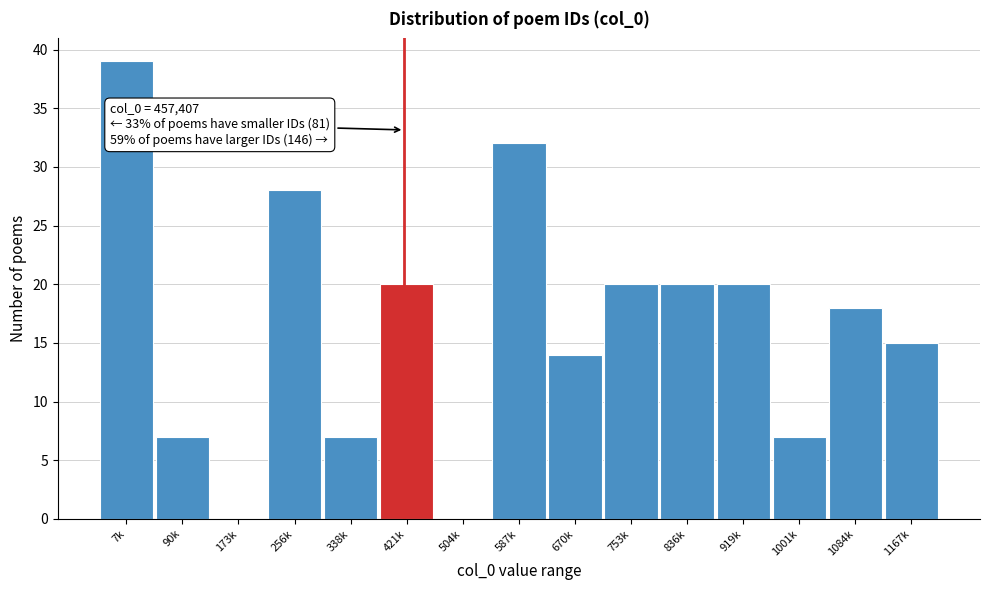

What is the maximum value shown in the chart?

39